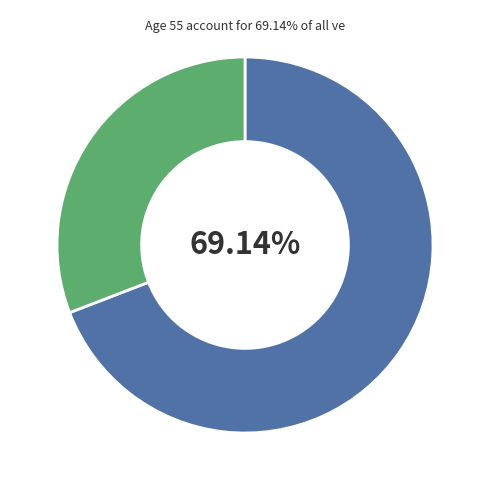

Does any single category account for the majority?

Yes